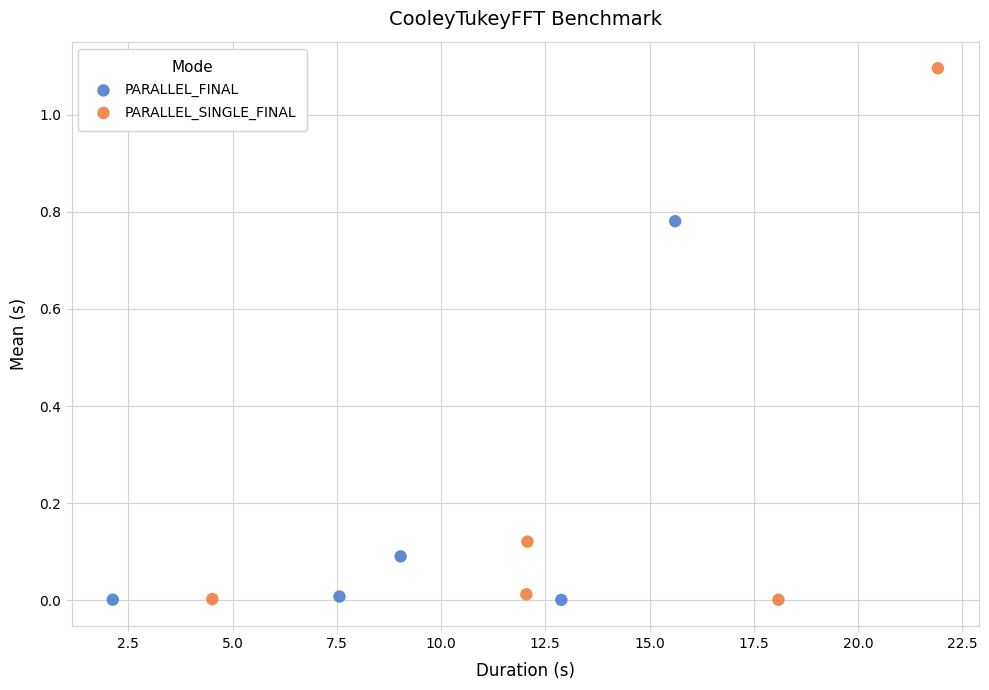

Which series has the largest Y range (max minus min)?

PARALLEL_SINGLE_FINAL